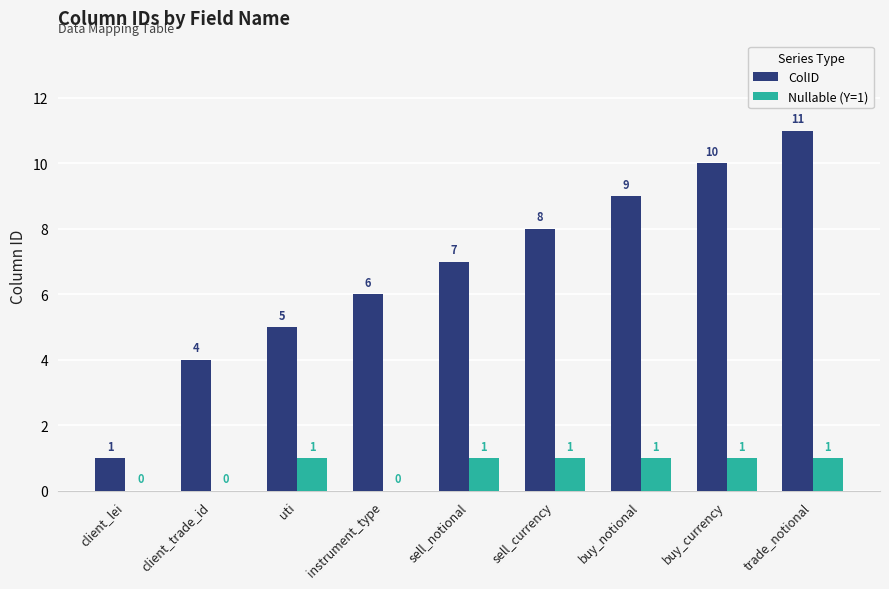

Reading left to right, list all the values displayed in this chart.

ColID: client_lei=1	client_trade_id=4	uti=5	instrument_type=6	sell_notional=7	sell_currency=8	buy_notional=9	buy_currency=10	trade_notional=11
Nullable (Y=1): client_lei=0	client_trade_id=0	uti=1	instrument_type=0	sell_notional=1	sell_currency=1	buy_notional=1	buy_currency=1	trade_notional=1